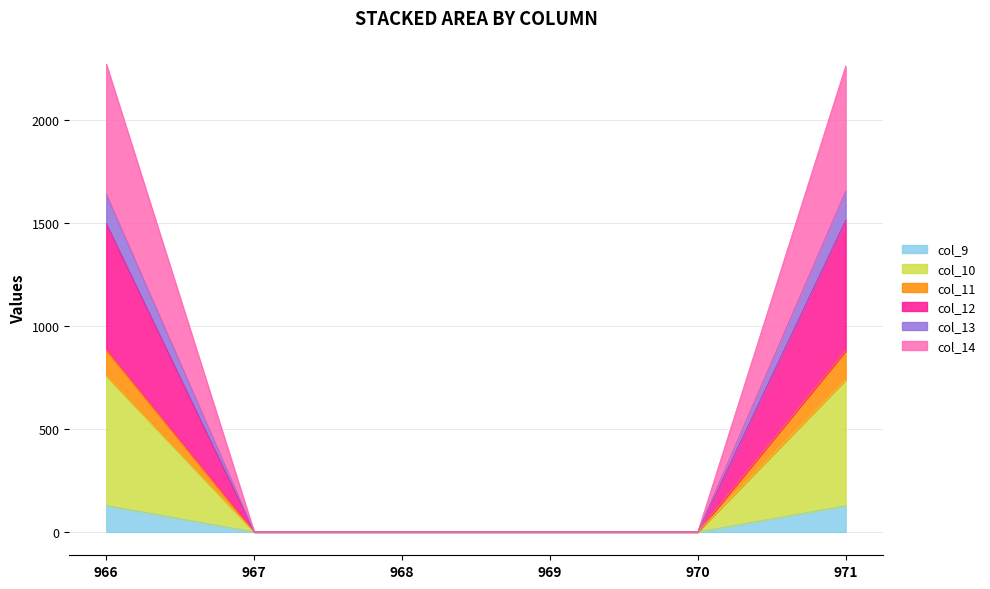

How many values in col_12 are above zero?

2